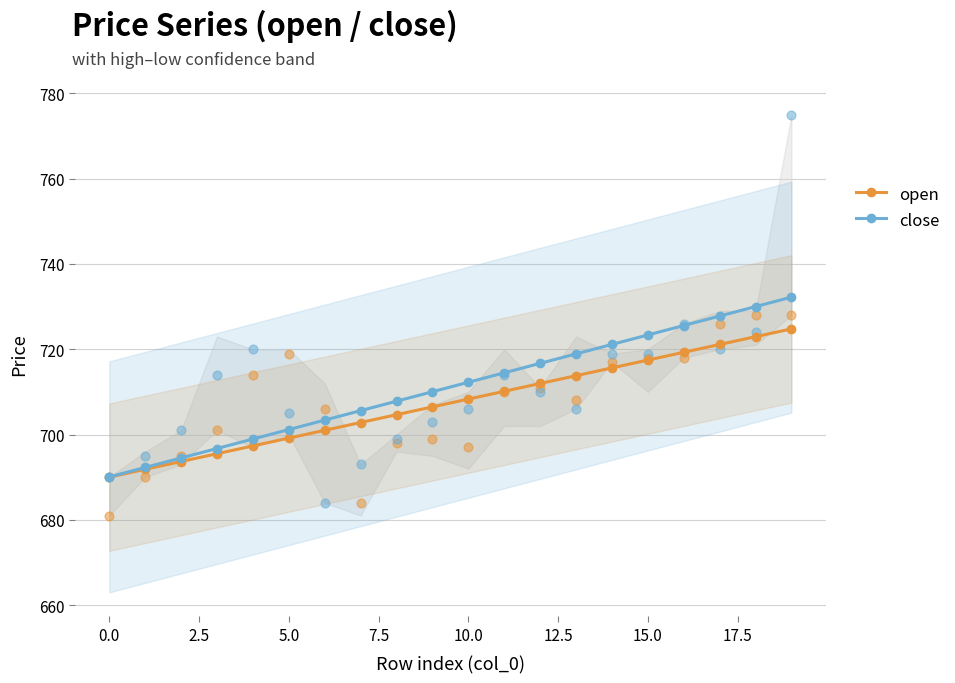

Which series has the widest spread of Y values?

close